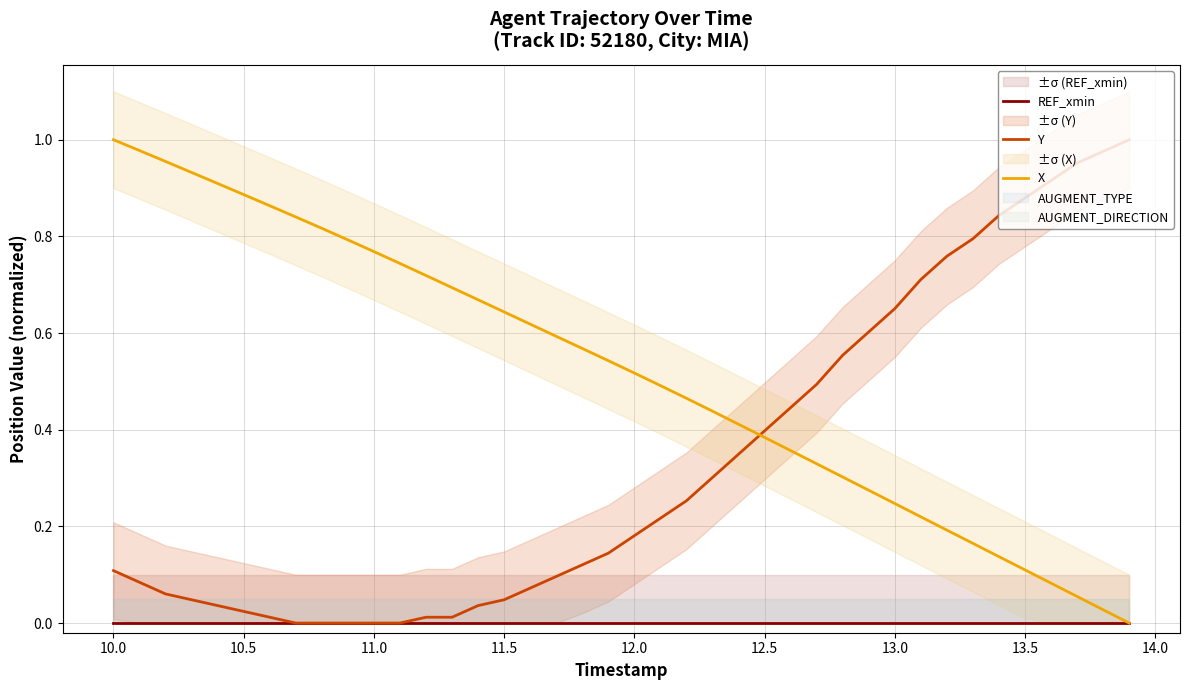

Reading left to right, list all the values displayed in this chart.

REF_xmin: 0.0	0.0	0.0	0.0	0.0	0.0	0.0	0.0	0.0	0.0	0.0	0.0	0.0	0.0	0.0	0.0	0.0	0.0	0.0	0.0	0.0	0.0	0.0	0.0	0.0	0.0	0.0	0.0	0.0	0.0	0.0	0.0	0.0	0.0	0.0	0.0	0.0	0.0	0.0	0.0
Y: 0.1	0.1	0.1	0.0	0.0	0.0	0.0	0.0	0.0	0.0	0.0	0.0	0.0	0.0	0.0	0.0	0.1	0.1	0.1	0.1	0.2	0.2	0.3	0.3	0.3	0.4	0.4	0.5	0.6	0.6	0.7	0.7	0.8	0.8	0.8	0.9	0.9	1.0	1.0	1.0
X: 1.0	1.0	1.0	0.9	0.9	0.9	0.9	0.8	0.8	0.8	0.8	0.7	0.7	0.7	0.7	0.6	0.6	0.6	0.6	0.5	0.5	0.5	0.5	0.4	0.4	0.4	0.4	0.3	0.3	0.3	0.2	0.2	0.2	0.2	0.1	0.1	0.1	0.1	0.0	0.0